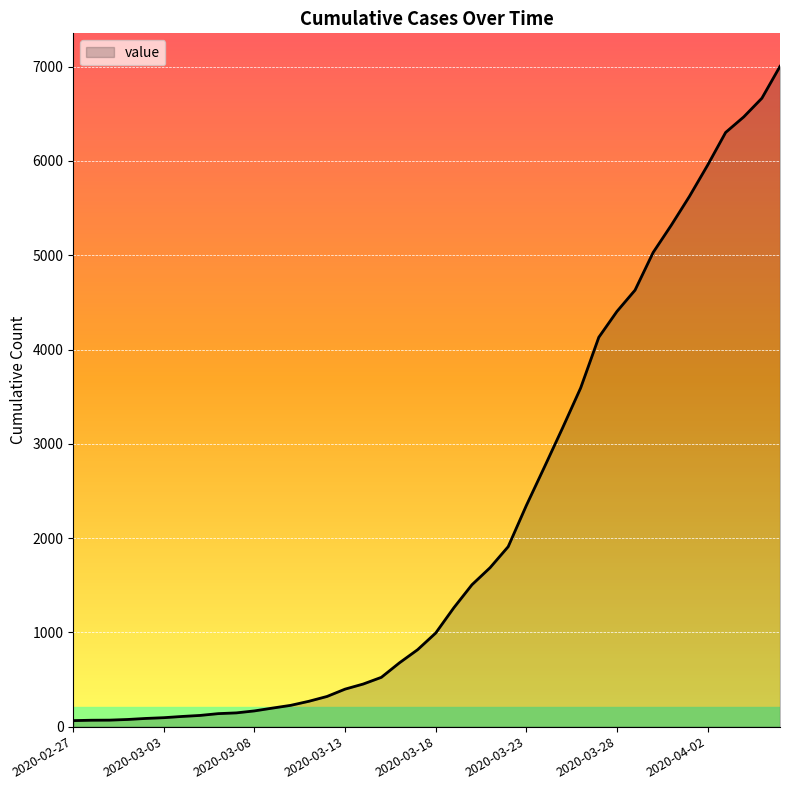

What is the average value?

2144